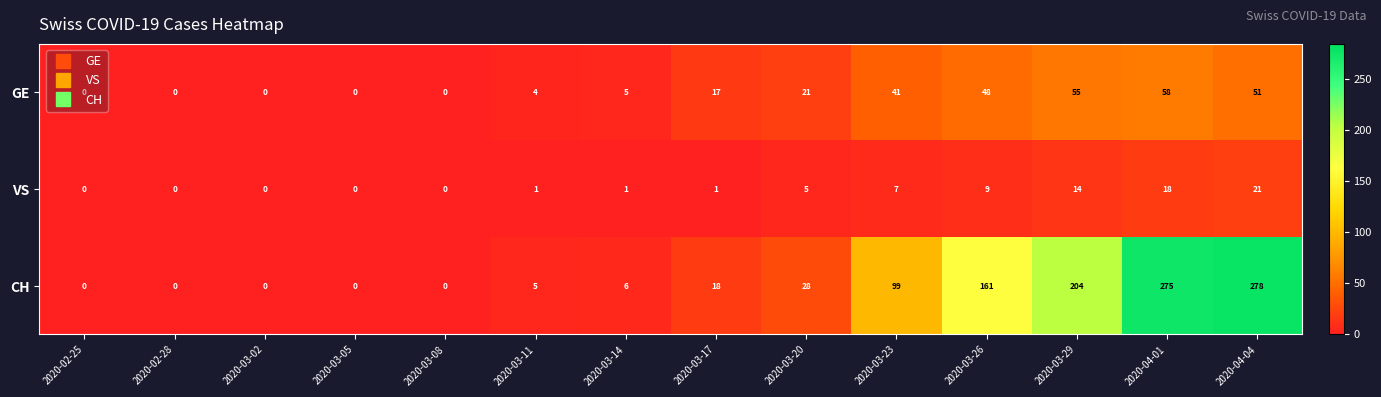

The CH series shows 112 at 2020-04-01. True or false?

False